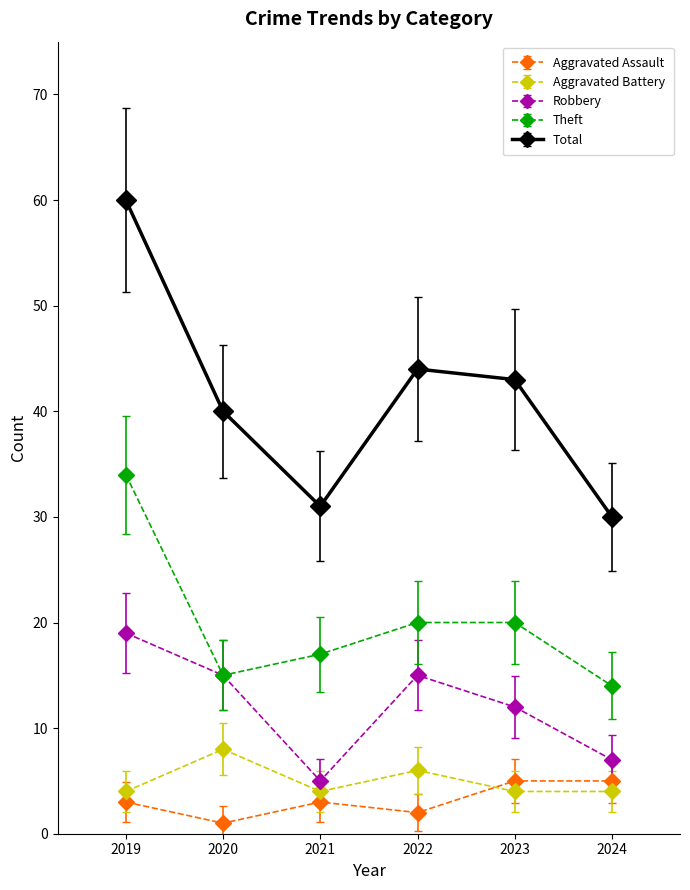

Which series changed the most between 2023 and 2024?

Total